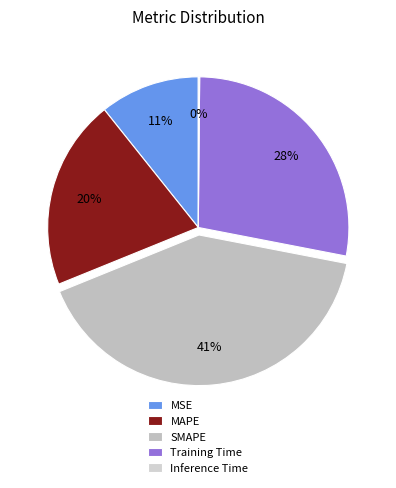

Does Inference Time represent more than half of the total?

No